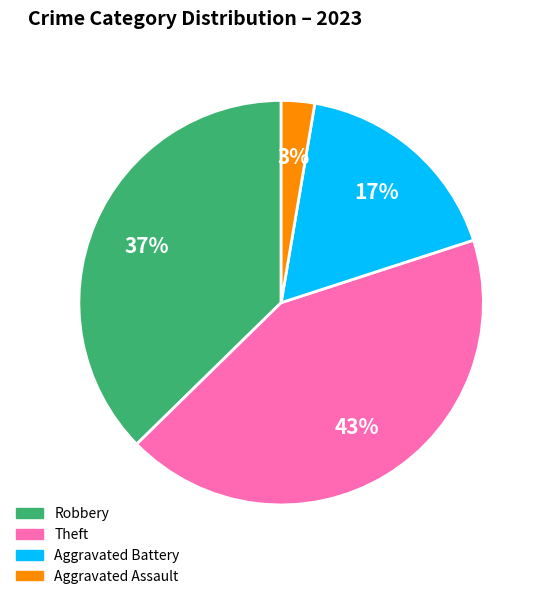

Is there a majority slice in this chart?

No